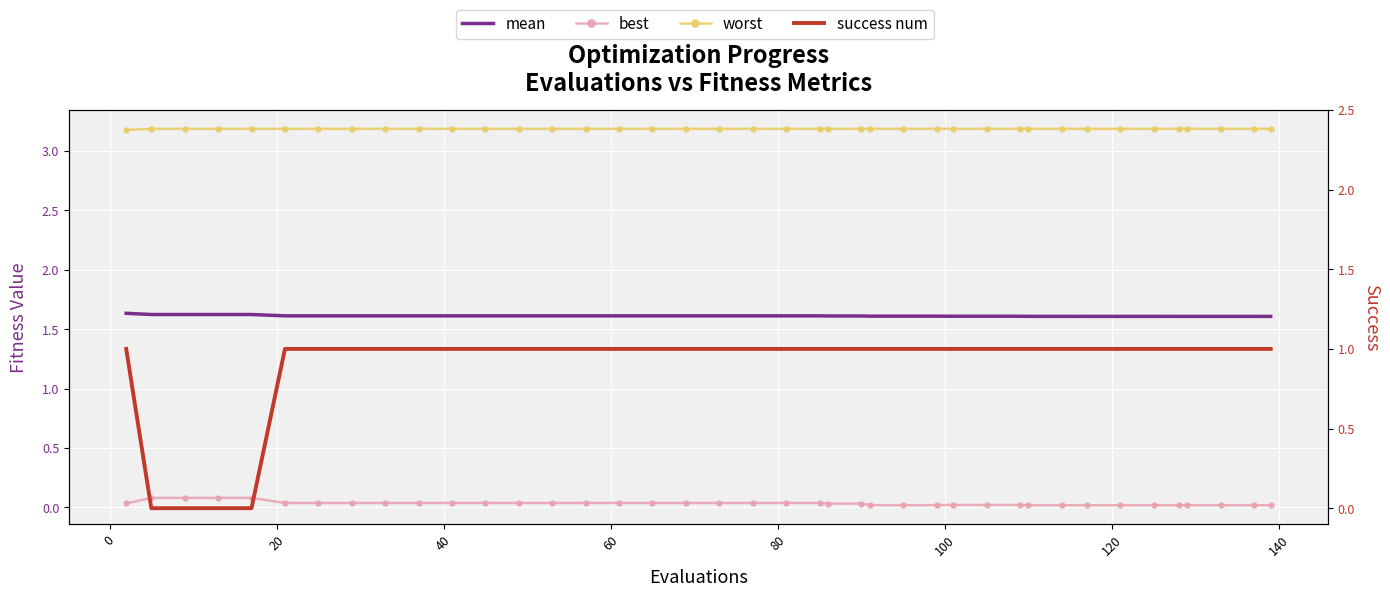

How many lines are shown in the chart?

4